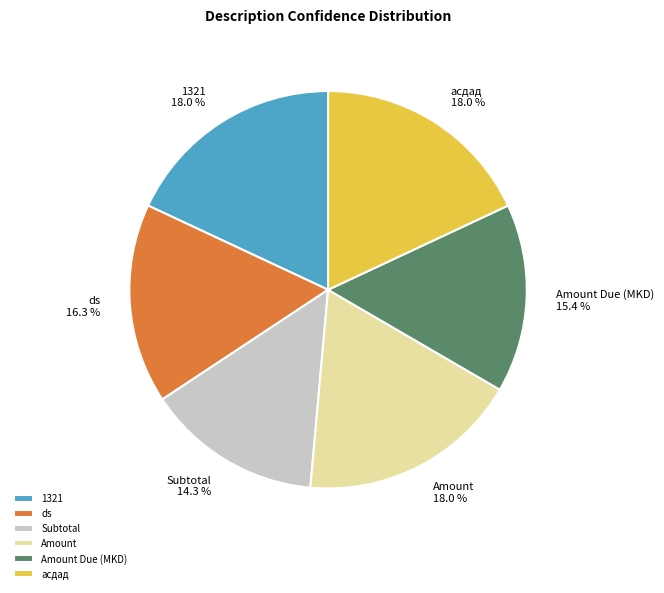

Is there a majority slice in this chart?

No